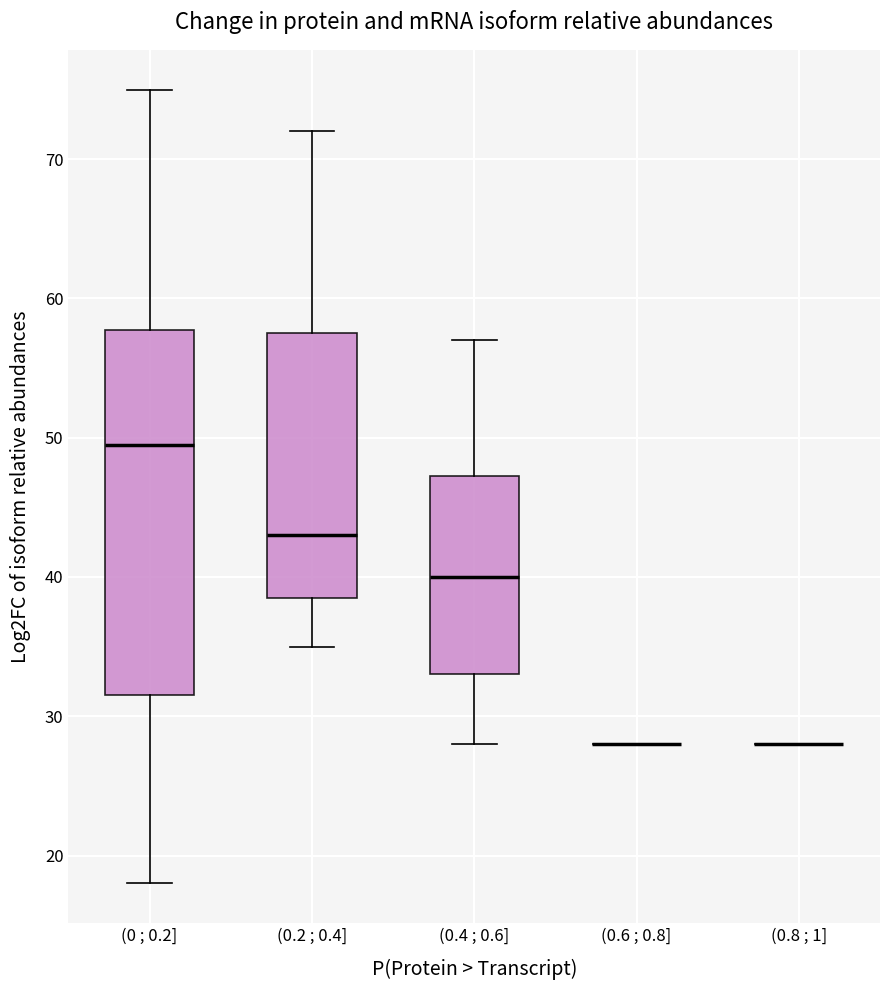

Reading left to right, read every box against the y-axis: the position of its median line, the range the box covers, and the ends of its whiskers. The values are not printed on the chart, so give them approximately, as read against the axis.

(0 ; 0.2]: median 50, box 32 to 58, whiskers 18 to 75
(0.2 ; 0.4]: median 43, box 39 to 58, whiskers 35 to 72
(0.4 ; 0.6]: median 40, box 33 to 47, whiskers 28 to 57
(0.6 ; 0.8]: box collapsed to a line at 28, whiskers 28 to 28
(0.8 ; 1]: box collapsed to a line at 28, whiskers 28 to 28